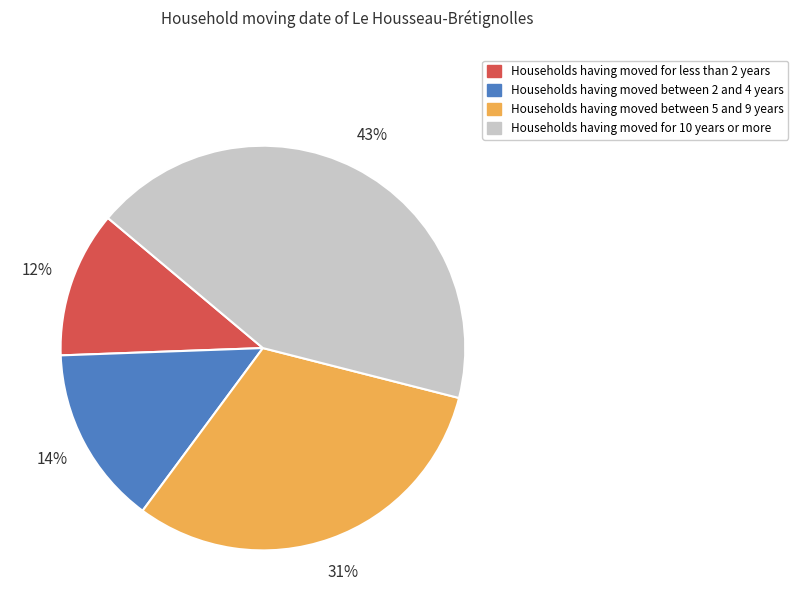

To the nearest percent, what is the difference between the largest and smallest slice percentages?

31%